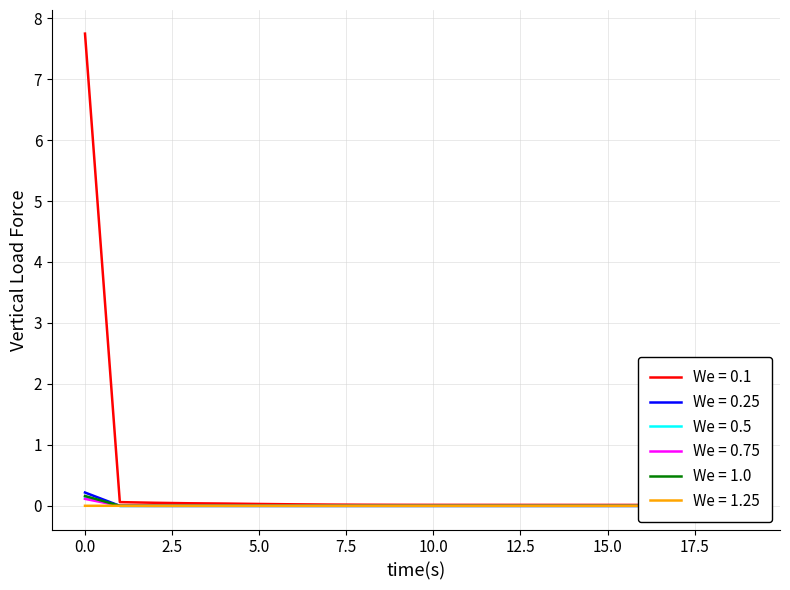

True or false: LLD_6 and LLD_40 intersect in this chart.

True